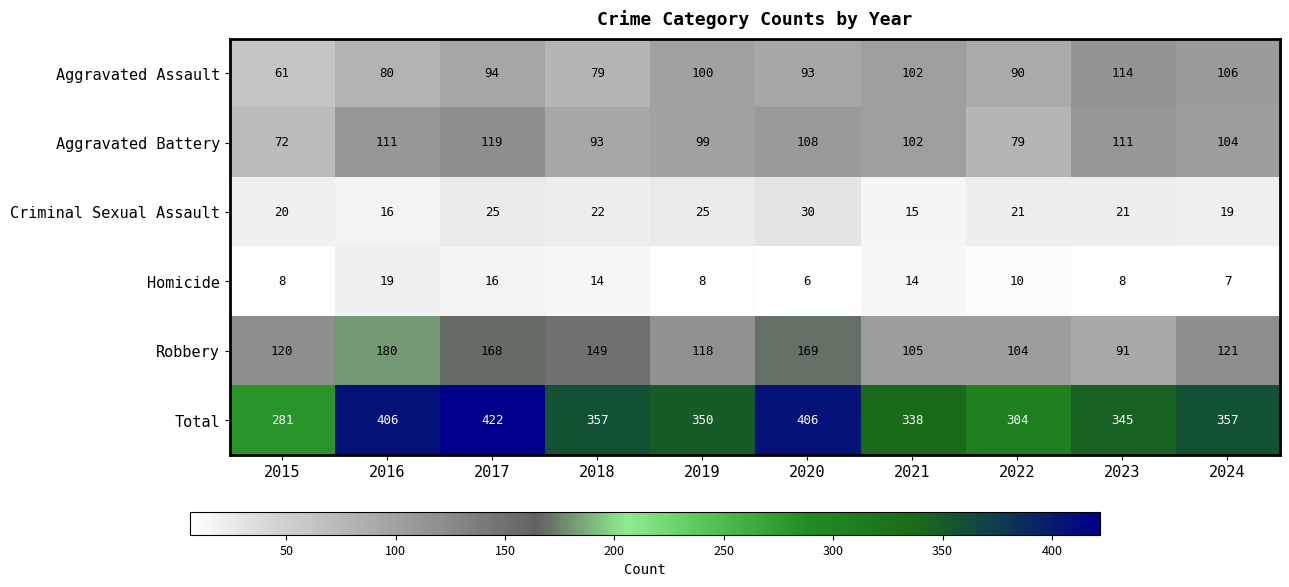

What is the spread (max minus min) of values at 2017?

406